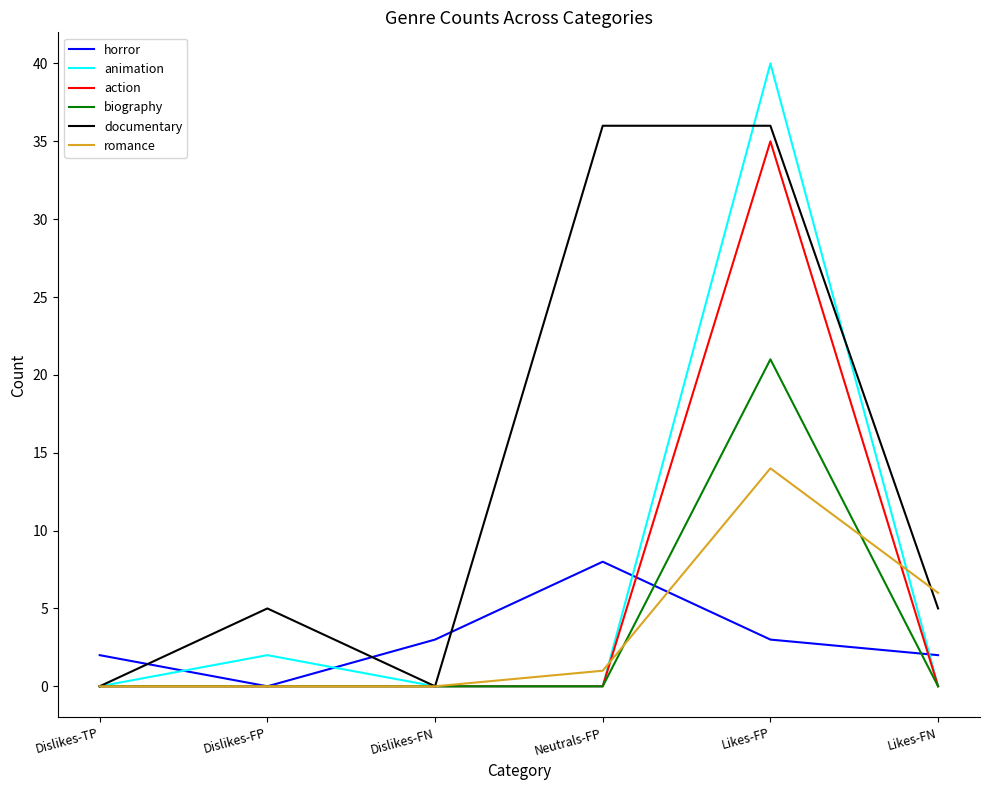

The action series shows 0 at Dislikes-FN. True or false?

True